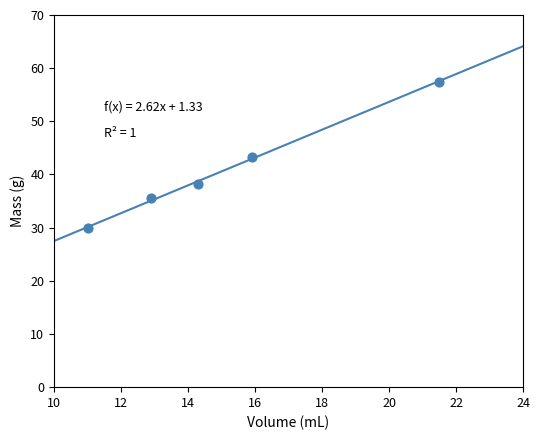

What is the average Y value?

40.9